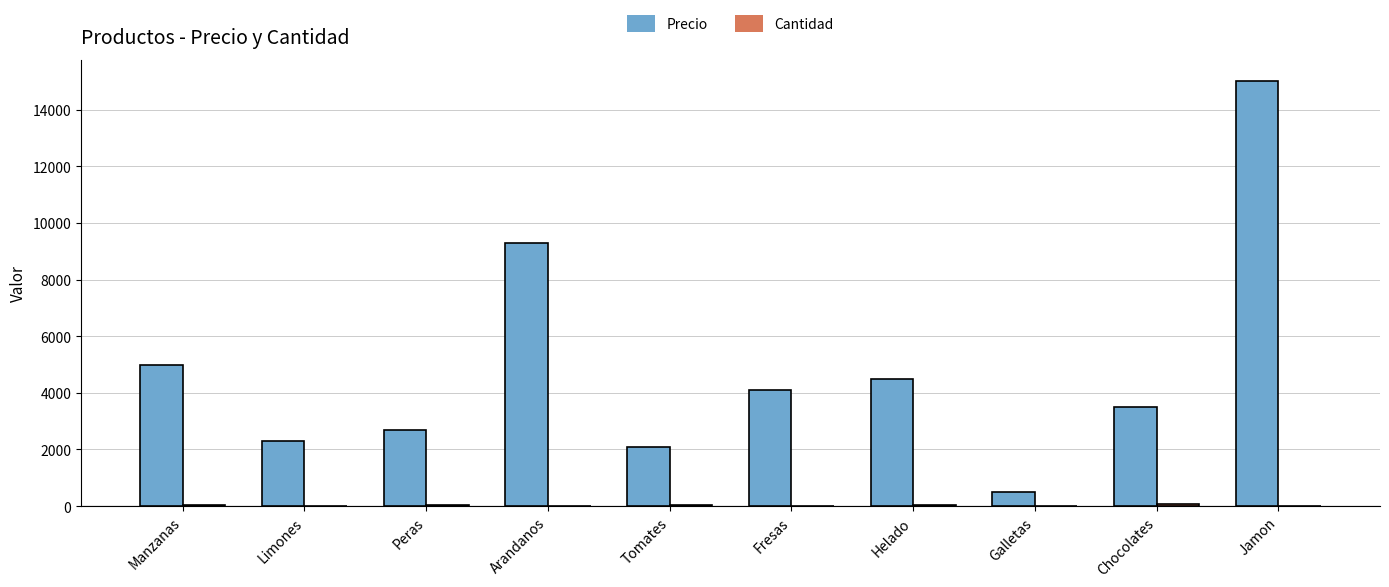

Reading left to right, extract all data points from this chart.

Precio: Manzanas=5000	Limones=2300	Peras=2700	Arandanos=9300	Tomates=2100	Fresas=4100	Helado=4500	Galletas=500	Chocolates=3500	Jamon=15000
Cantidad: Manzanas=25	Limones=15	Peras=33	Arandanos=5	Tomates=42	Fresas=3	Helado=41	Galletas=8	Chocolates=80	Jamon=10